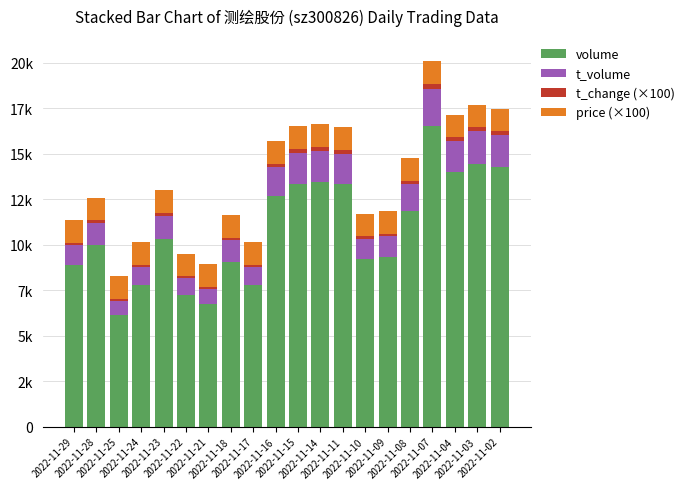

What are all the series names shown in the legend?

volume, t_volume, t_change (×100), price (×100)